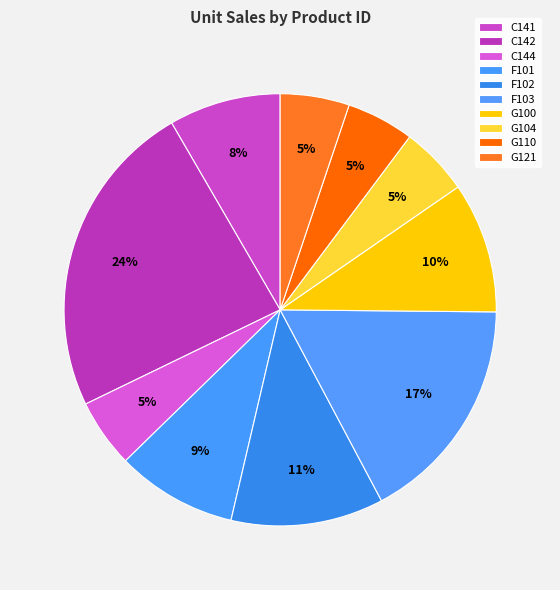

Which has a higher value, F101 or F103?

F103